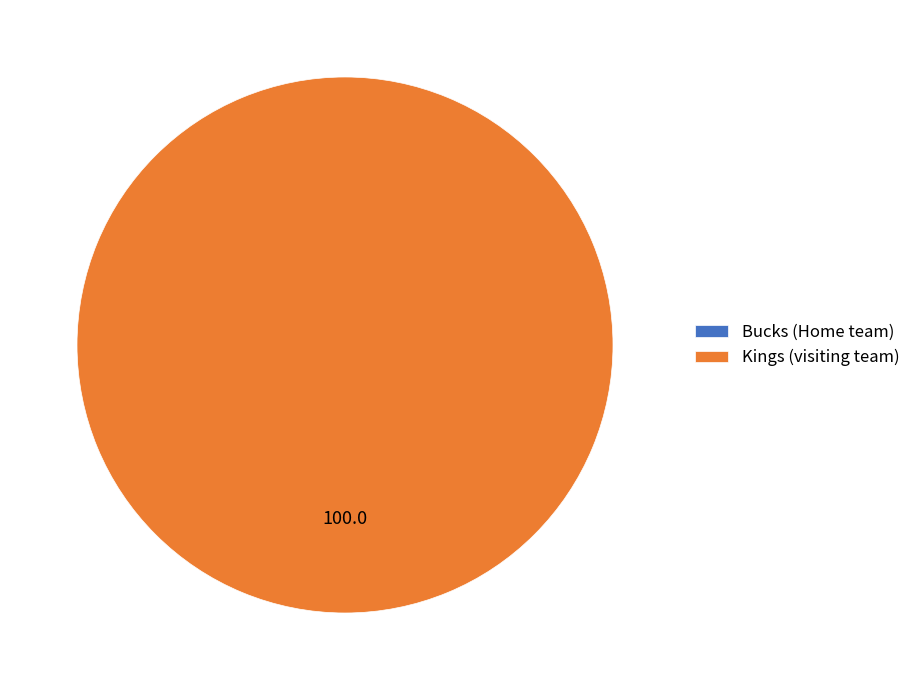

Which category has the smallest portion of the pie?

Bucks (Home team)